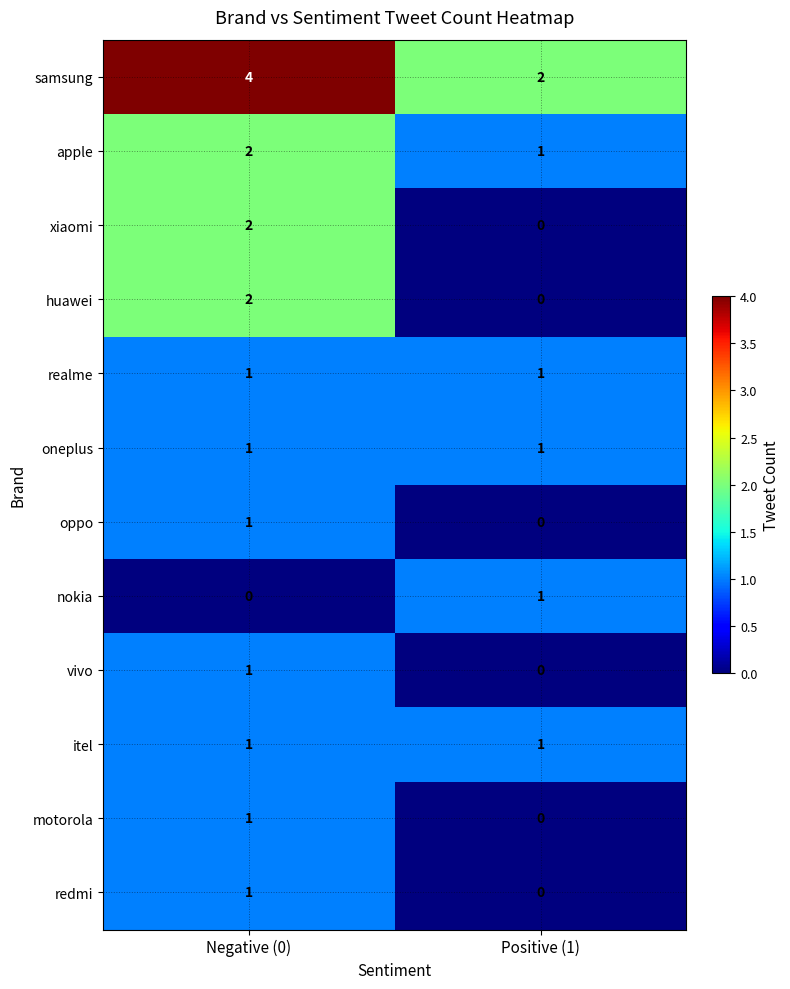

List the labels in order of nokia value, smallest first.

Negative (0), Positive (1)